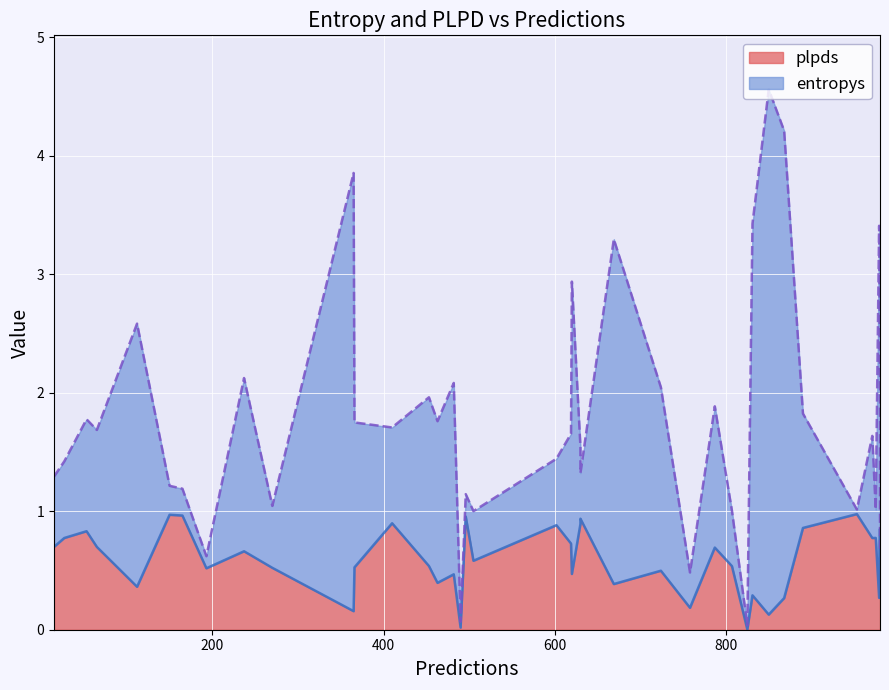

Which series ends up on top after the final intersection of plpds and entropys?

entropys